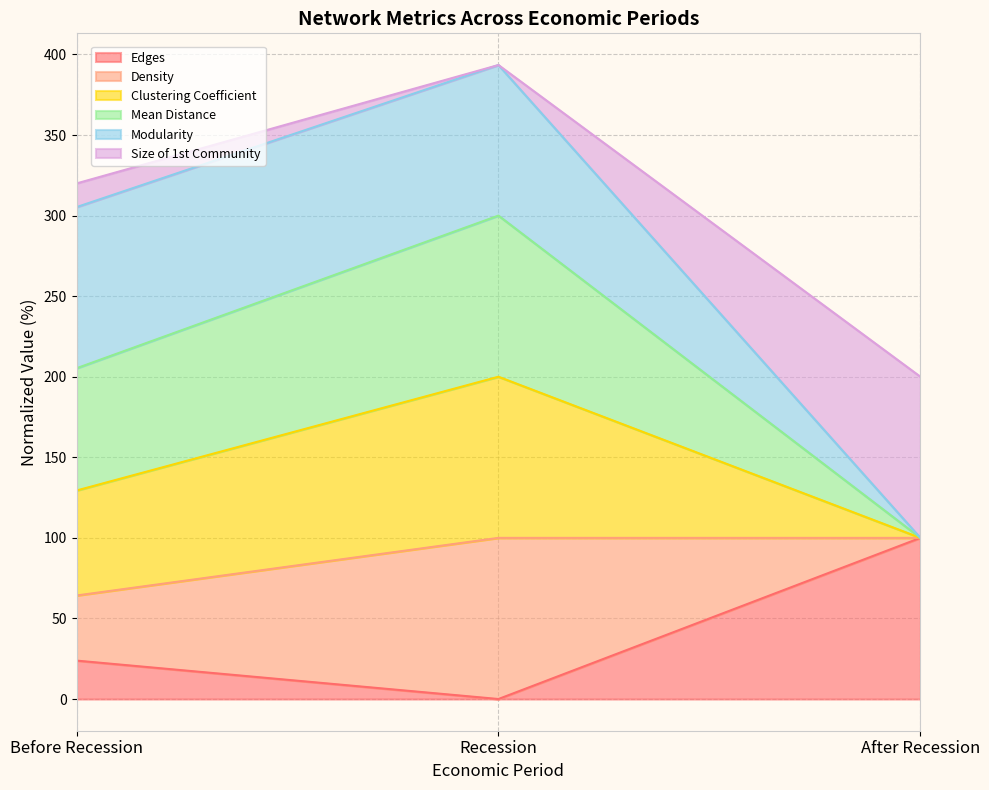

Reading left to right, list the values for the Edges series.

23.8	0.0	100.0